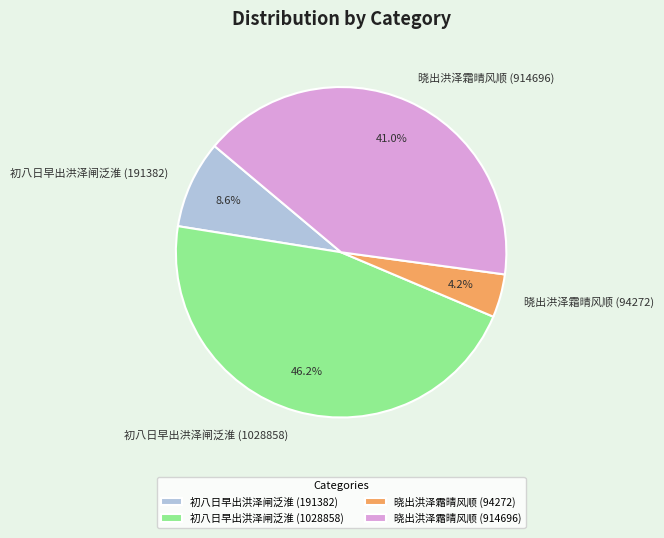

To the nearest percent, what percentage of the pie is 晓出洪泽霜晴风顺 (914696)?

41%